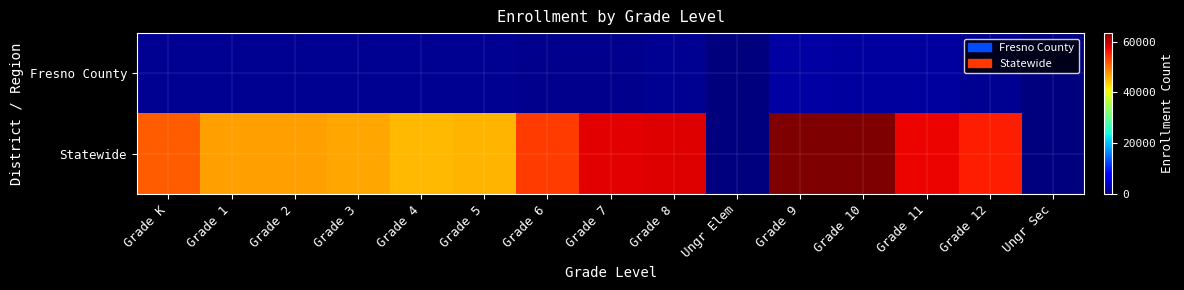

Which series has the largest total across all categories?

Statewide